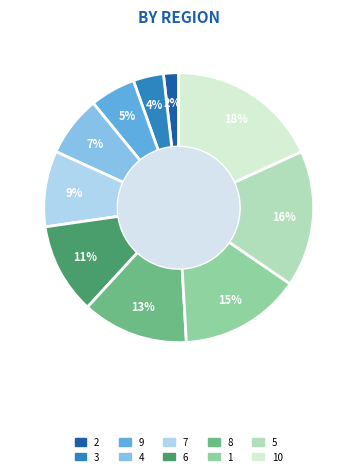

To the nearest percent, what is the average slice percentage?

10%